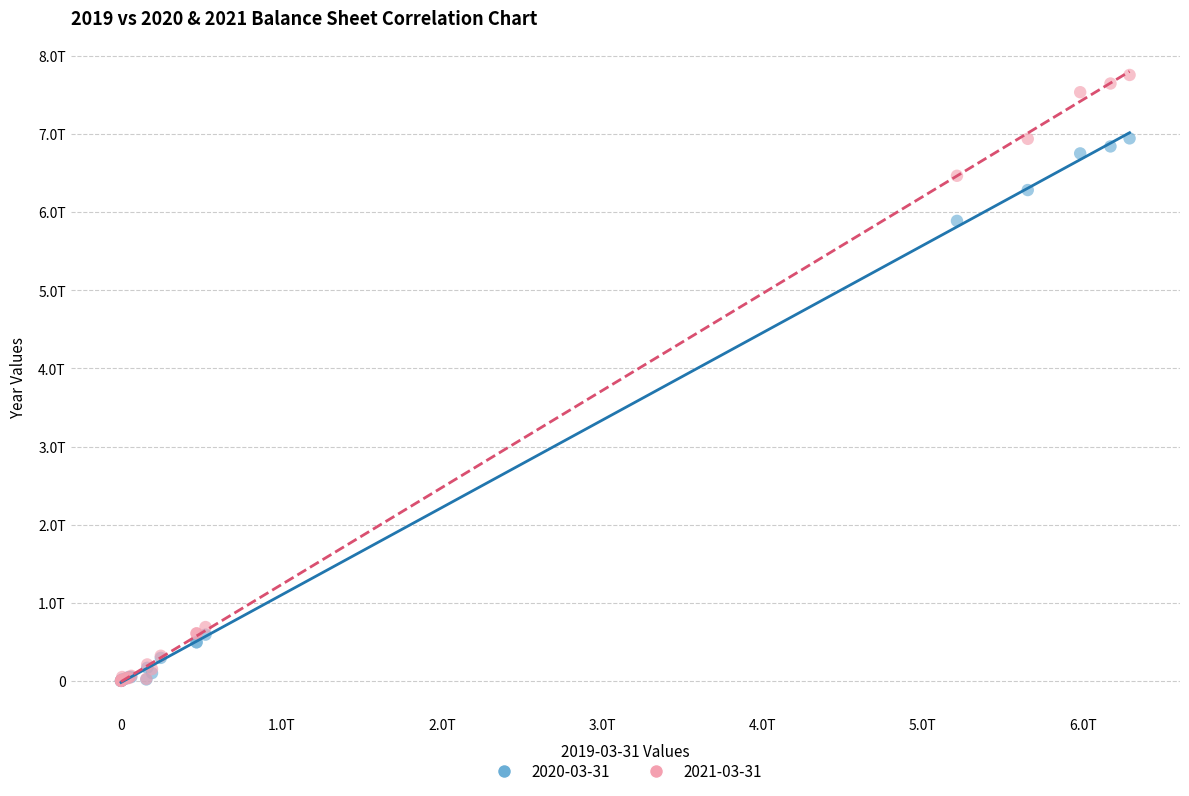

What are all the series names shown in the legend?

2020-03-31, 2021-03-31